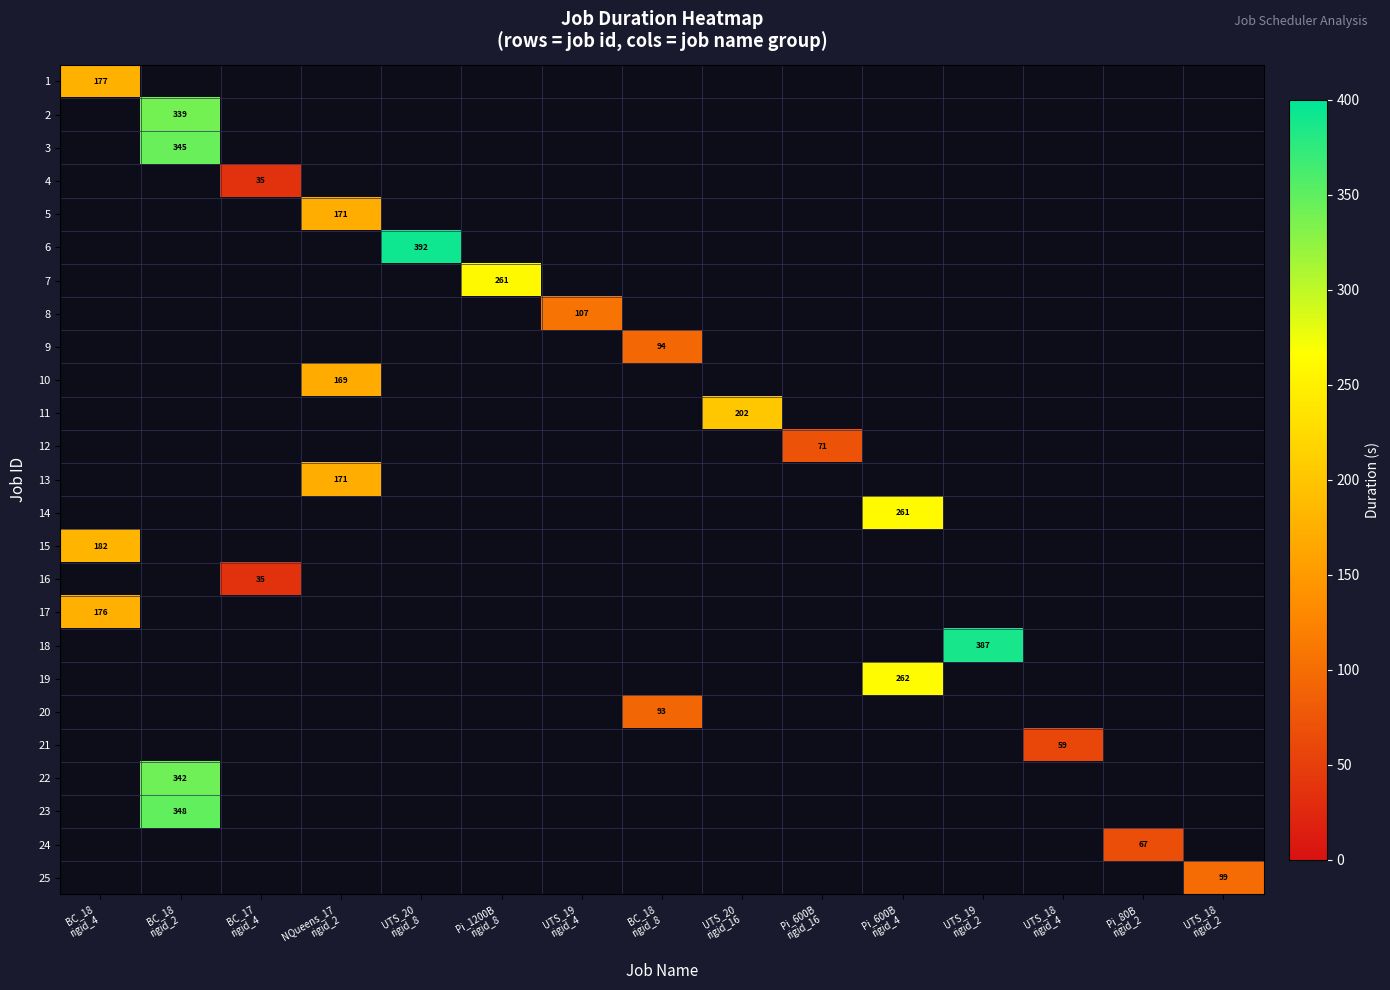

Is the value of 14 at UTS_18 rigid_2 greater than the value of 7 at Pi_80B rigid_2?

No